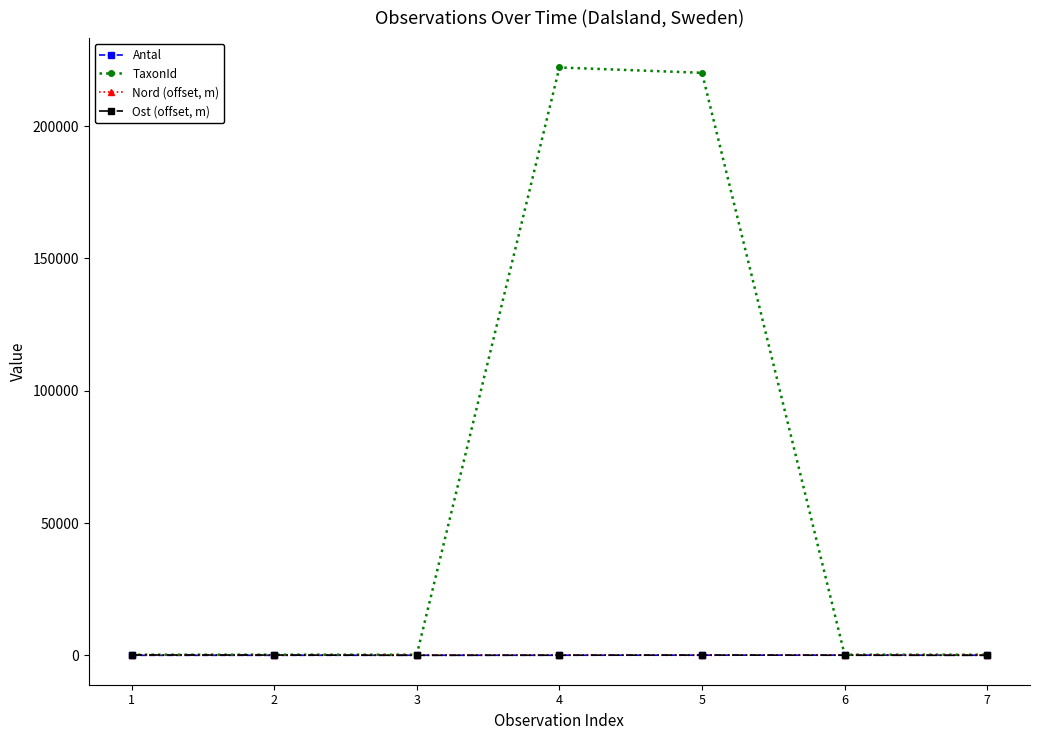

Does the chart display data point markers on the line(s)?

Yes